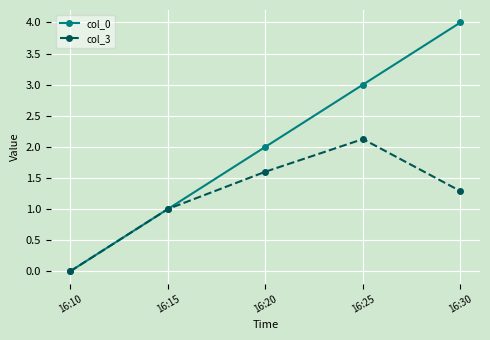

Between 16:20 and 16:25, which series saw the biggest shift?

col_0